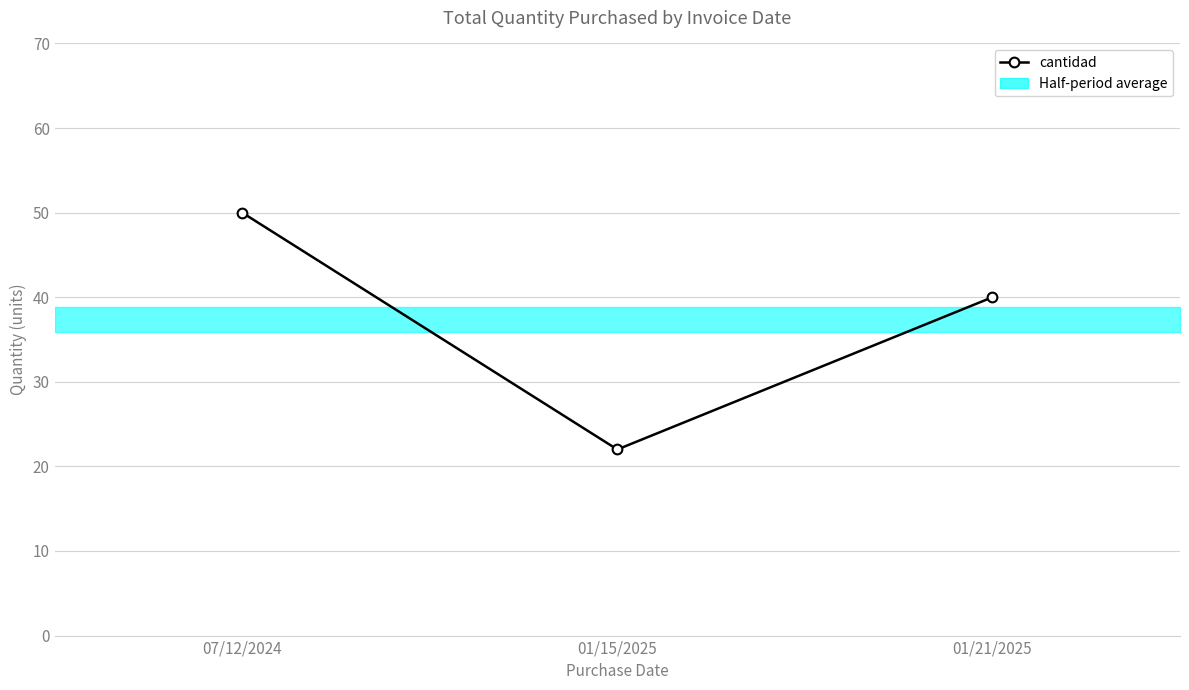

What is the greatest value displayed?

50